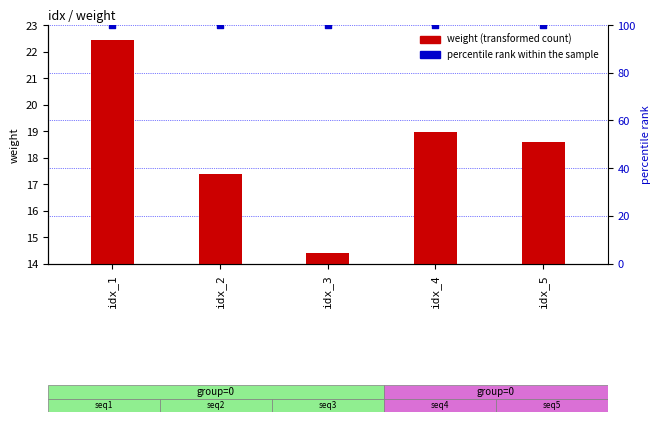

Which series has the largest Y range (max minus min)?

weight (transformed count)